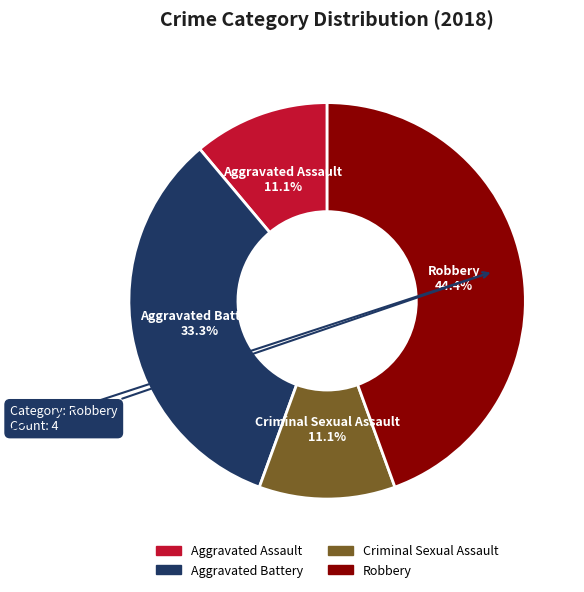

The Aggravated Battery slice represents 43% of the pie. True or false?

False